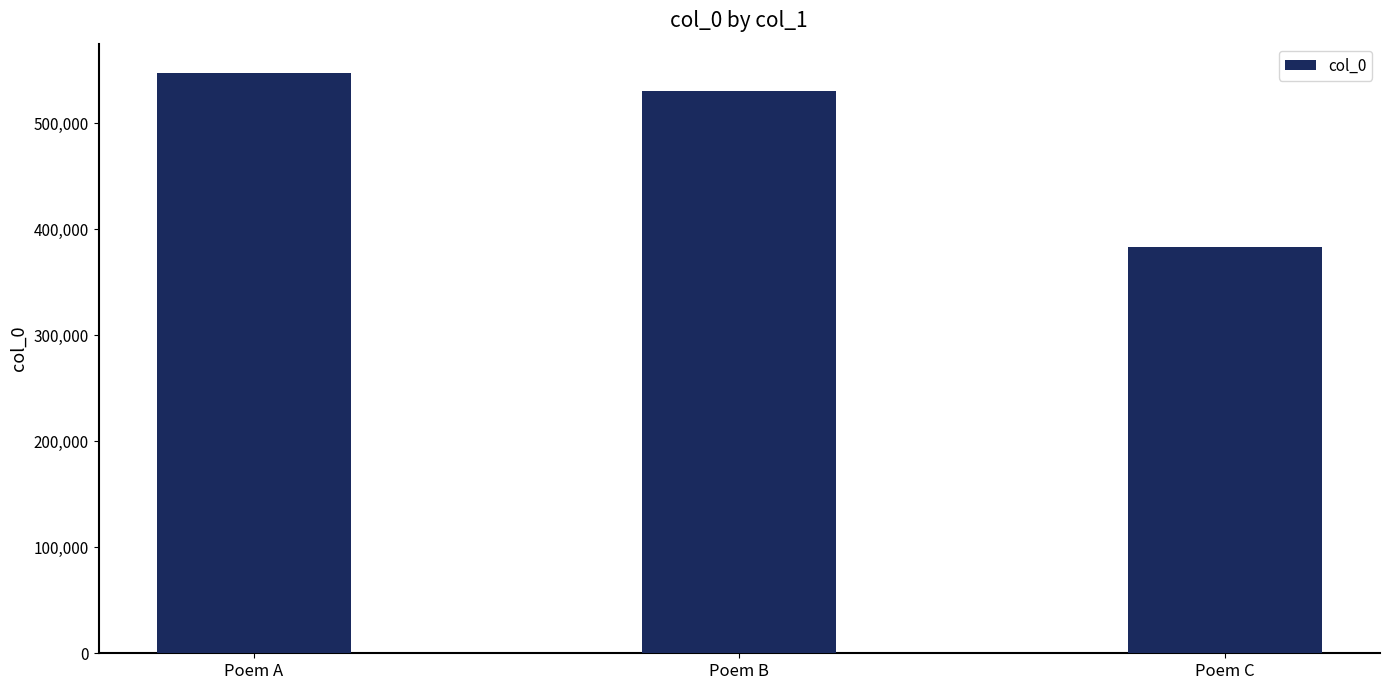

Which label corresponds to the smallest value in the chart?

Poem C